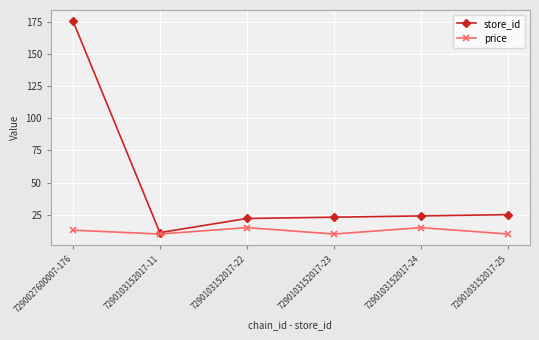

What is the maximum value shown in the chart?

176.0